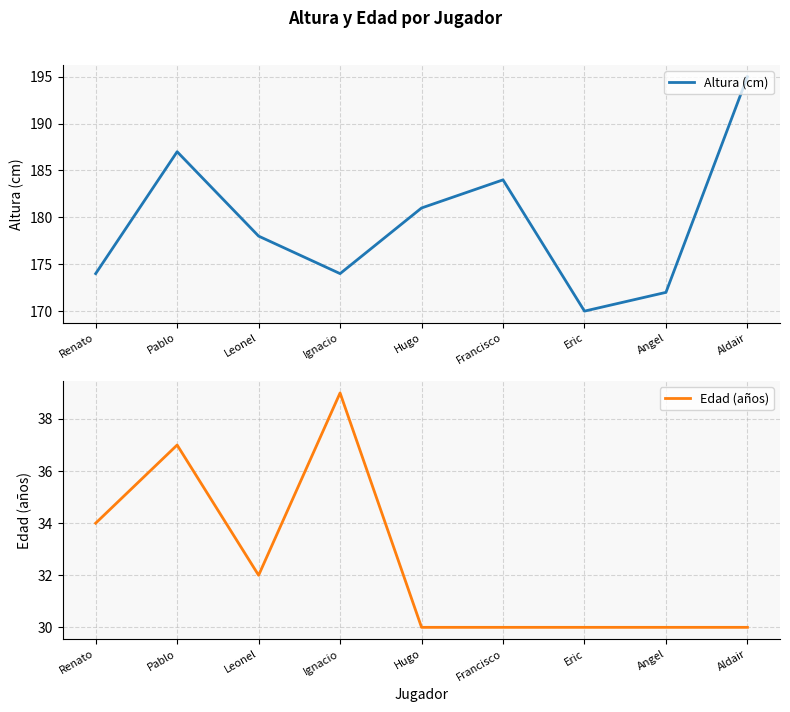

Reading left to right, transcribe all the data shown in this chart.

Altura (cm): 174	187	178	174	181	184	170	172	195
Edad (años): 34	37	32	39	30	30	30	30	30